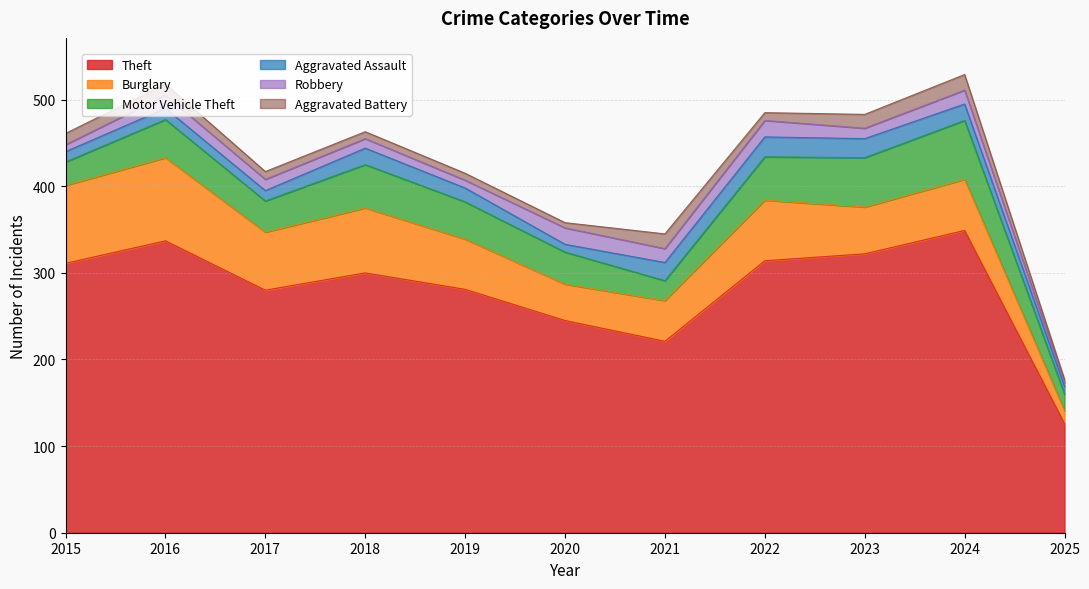

Does the chart display data point markers on the line(s)?

No